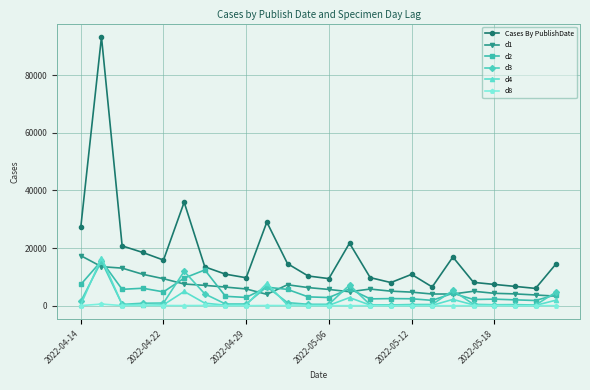

True or false: d8 has more than 0 interior local peaks.

True